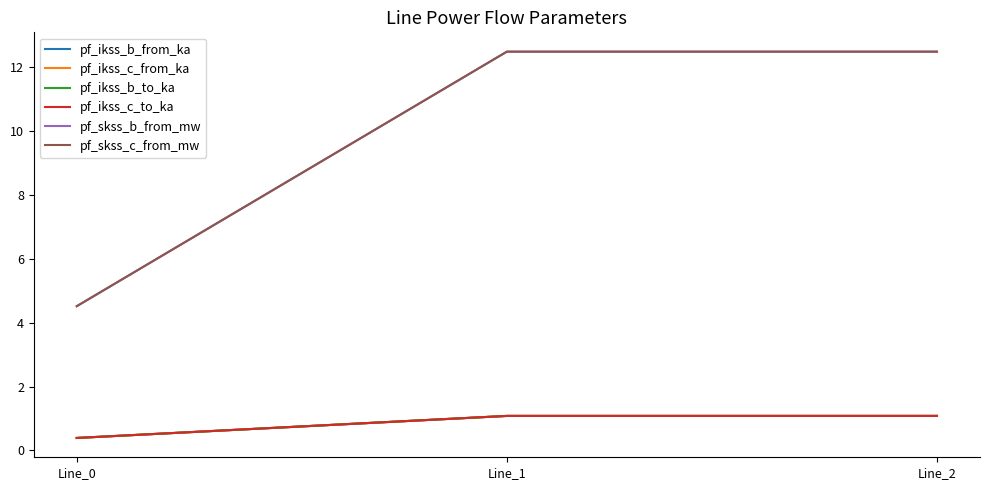

True or false: pf_ikss_b_to_ka has a value of 1.1 at Line_1.

True